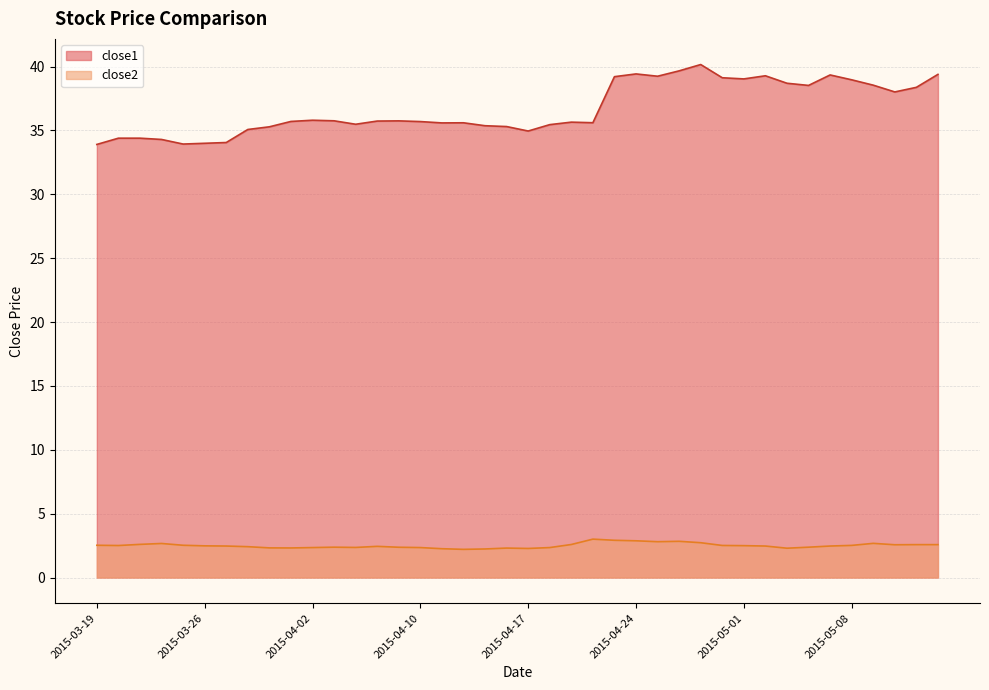

What is the label of the 27th point from the right?

2015-04-08